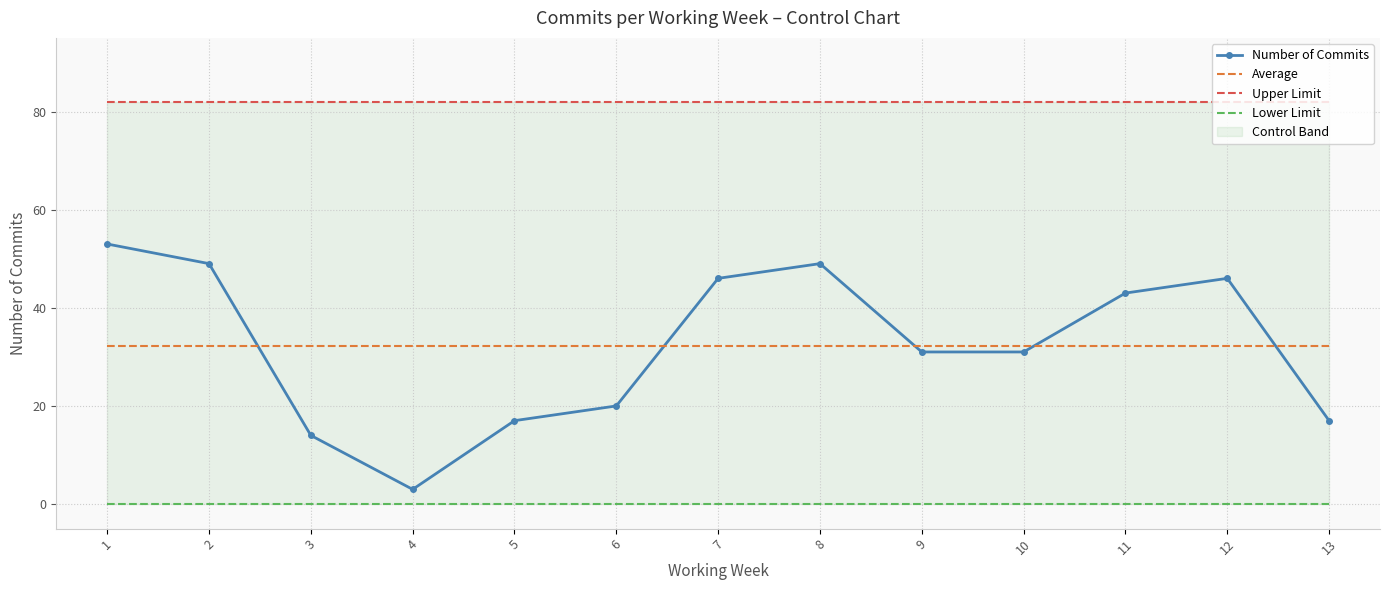

Which series has the largest total across all categories?

Upper Limit